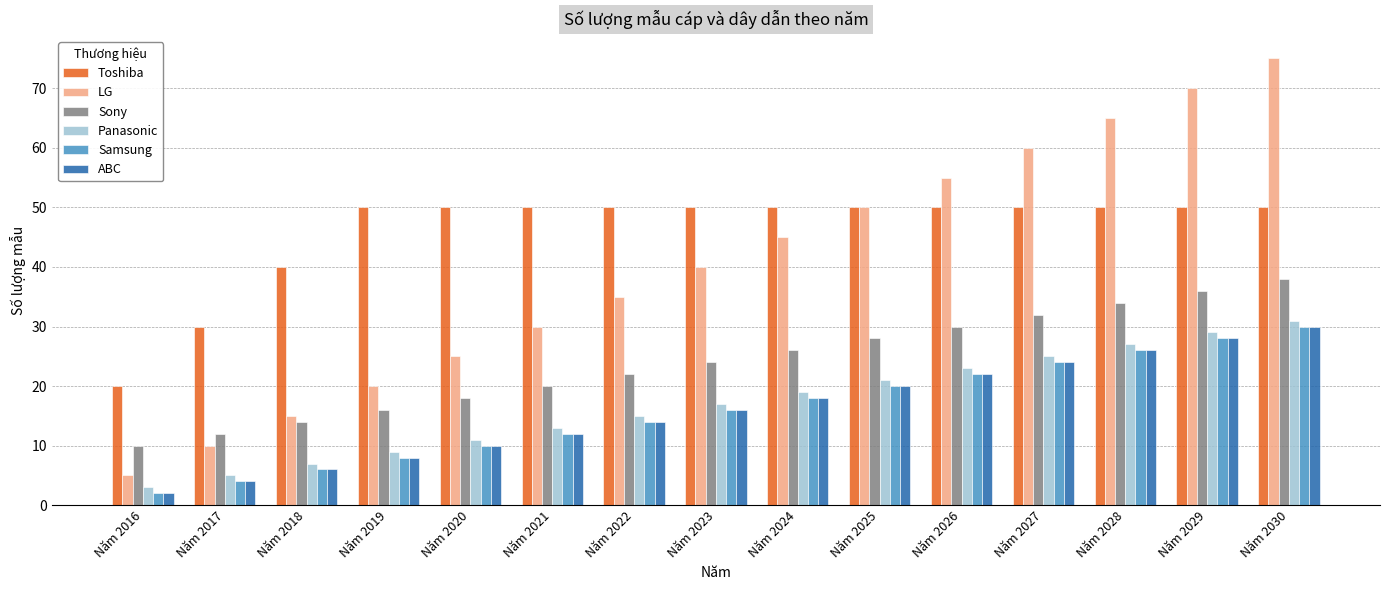

Reading left to right, extract all data points from this chart.

Toshiba: 20	30	40	50	50	50	50	50	50	50	50	50	50	50	50
LG: 5	10	15	20	25	30	35	40	45	50	55	60	65	70	75
Sony: 10	12	14	16	18	20	22	24	26	28	30	32	34	36	38
Panasonic: 3	5	7	9	11	13	15	17	19	21	23	25	27	29	31
Samsung: 2	4	6	8	10	12	14	16	18	20	22	24	26	28	30
ABC: 2	4	6	8	10	12	14	16	18	20	22	24	26	28	30